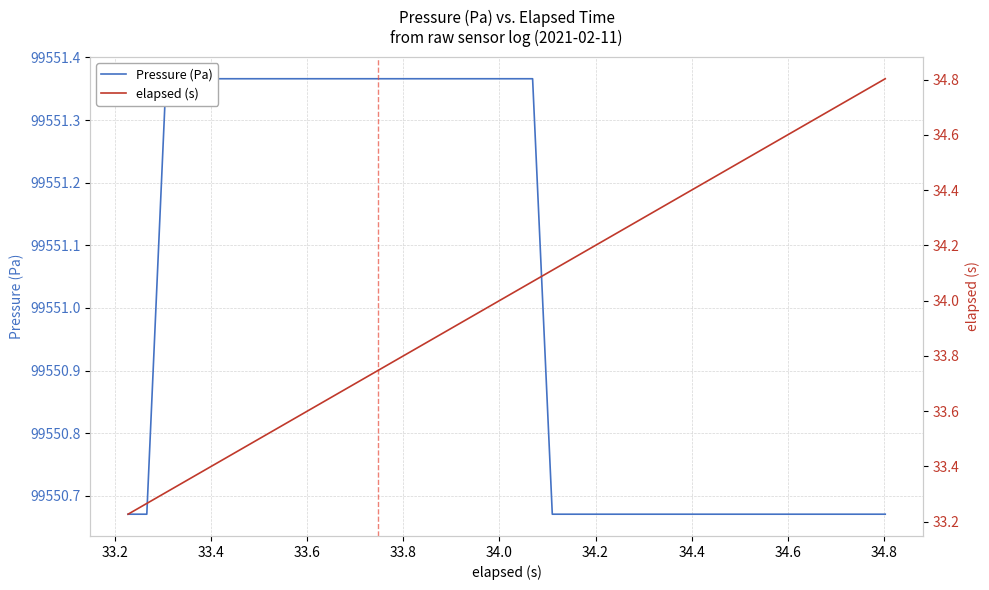

True or false: Pressure (Pa) and elapsed (s) cross at least once.

False